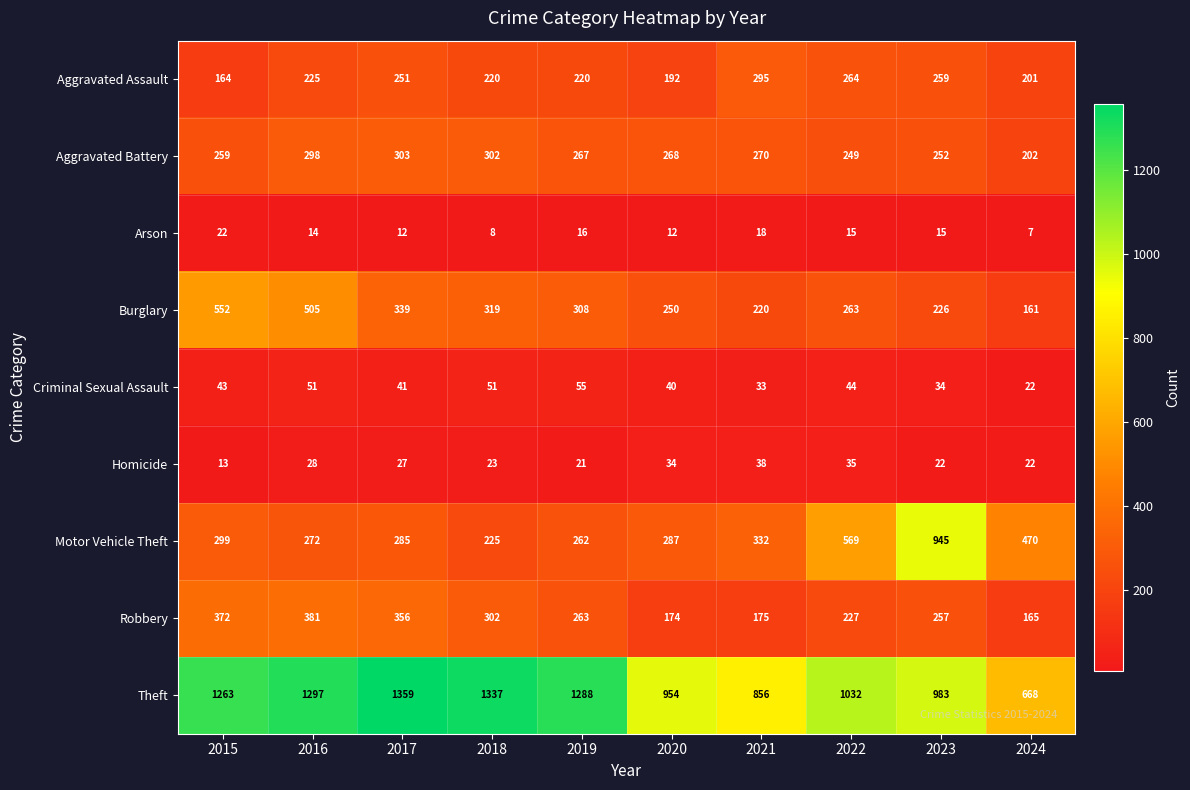

True or false: Aggravated Battery has a value of 259 at 2015.

True